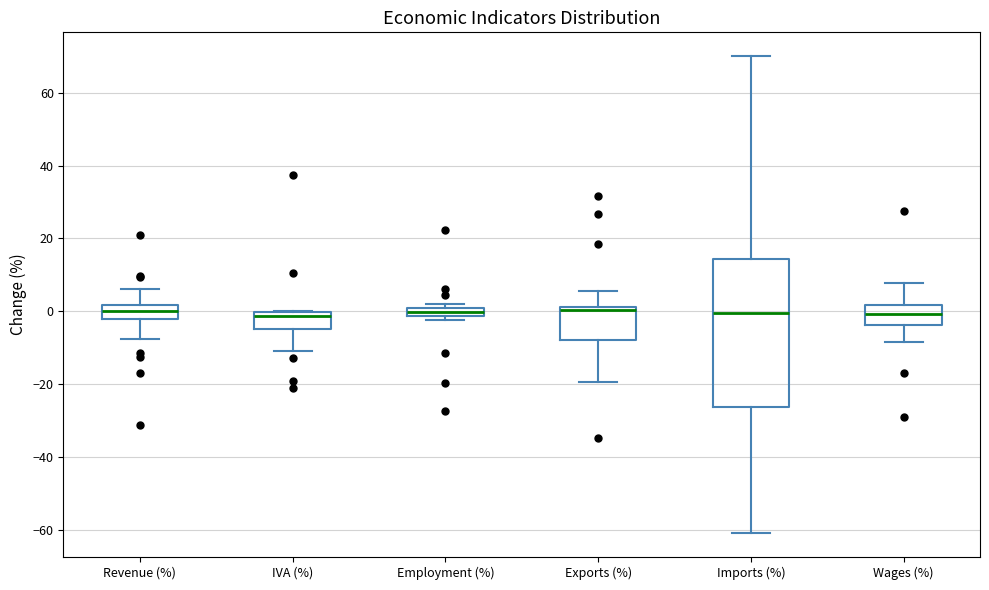

Which box is the tallest, from its lower edge to its upper edge?

Imports (%)